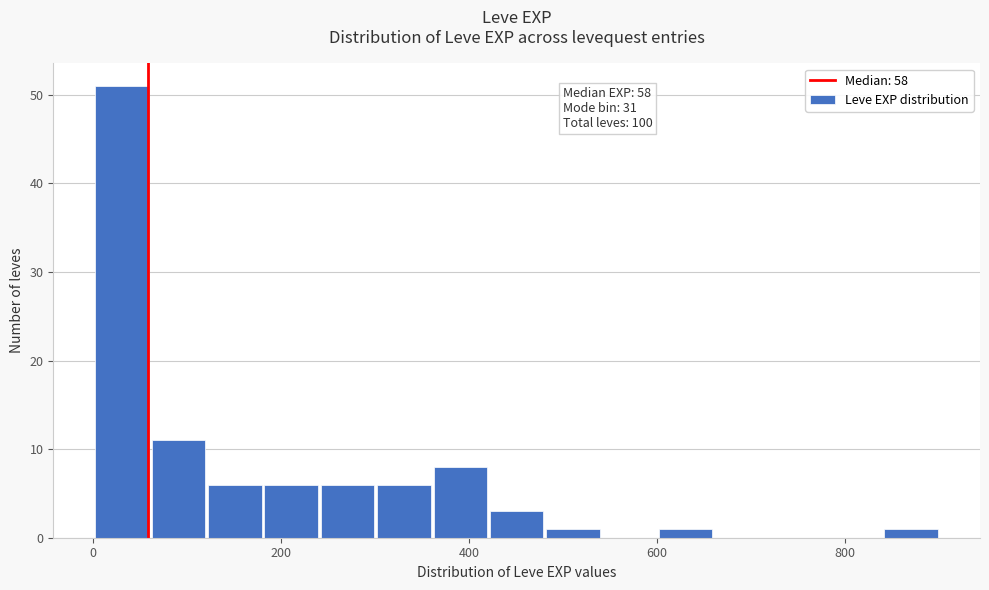

Read against the x-axis, roughly where is the centre of the tallest bar?

40